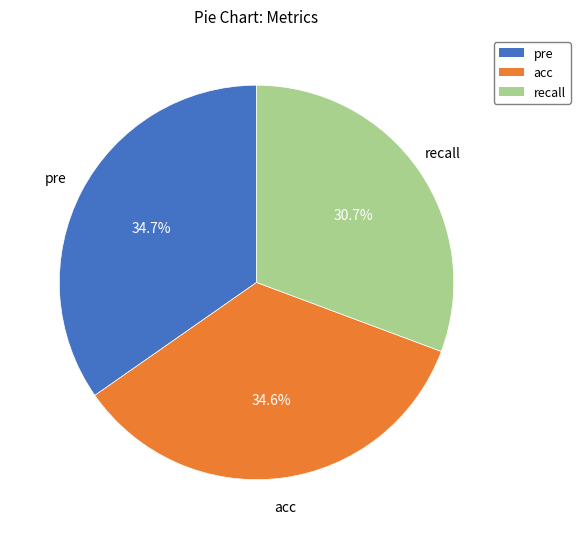

Is there any slice that represents more than half of the pie?

No